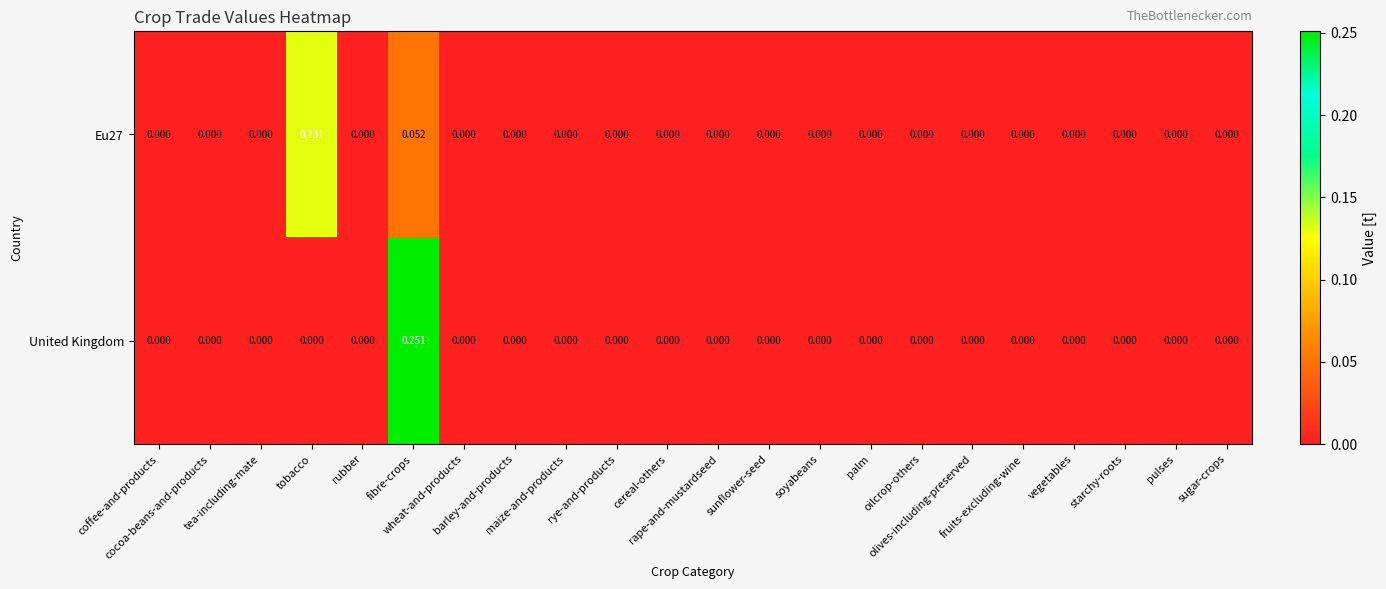

Which series has the largest range (max minus min)?

United Kingdom